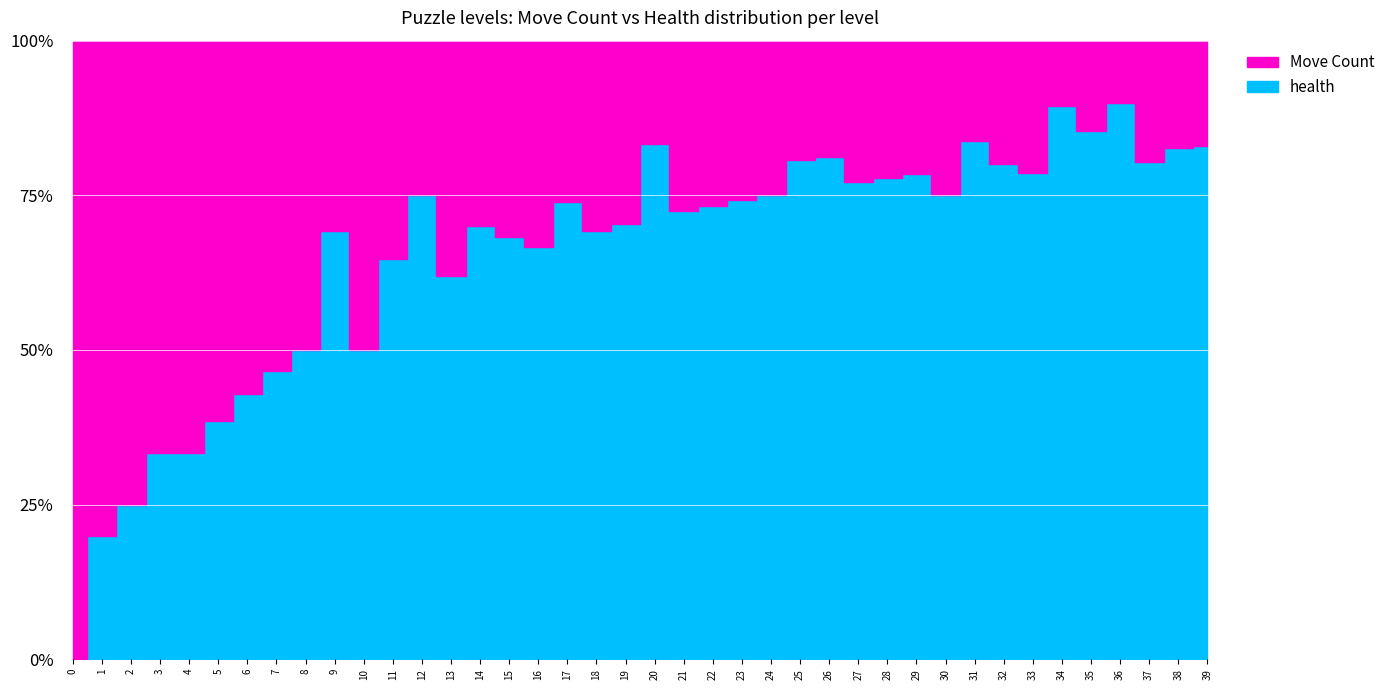

What is the sum of all health values?

780